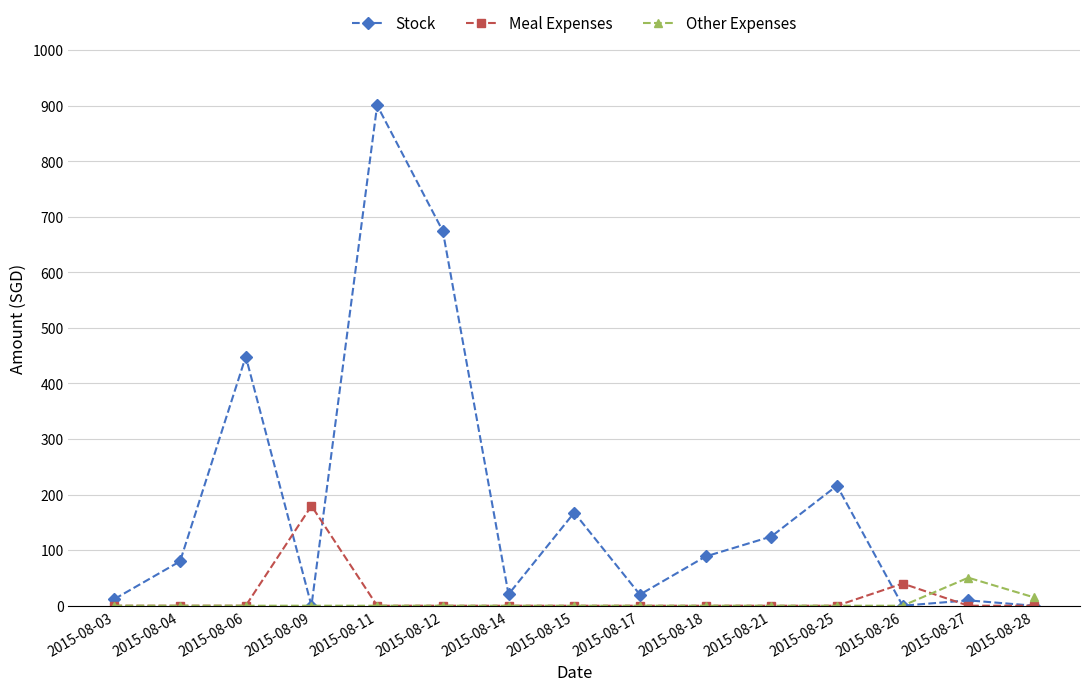

Count the number of categories in the chart.

15